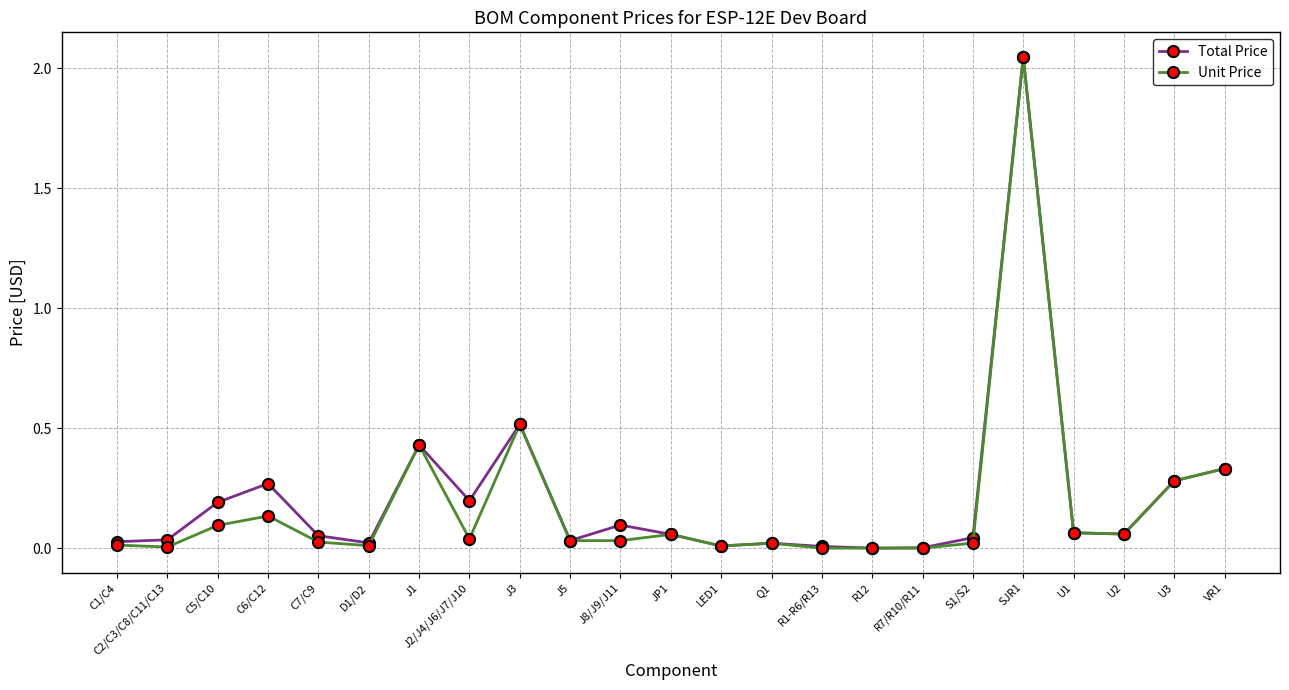

What is the label of the 4th point from the right?

U1